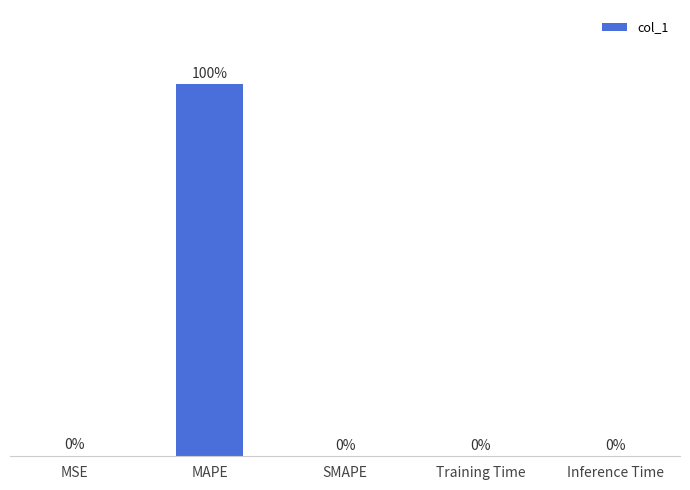

At which category does the chart reach its peak across all series?

MAPE